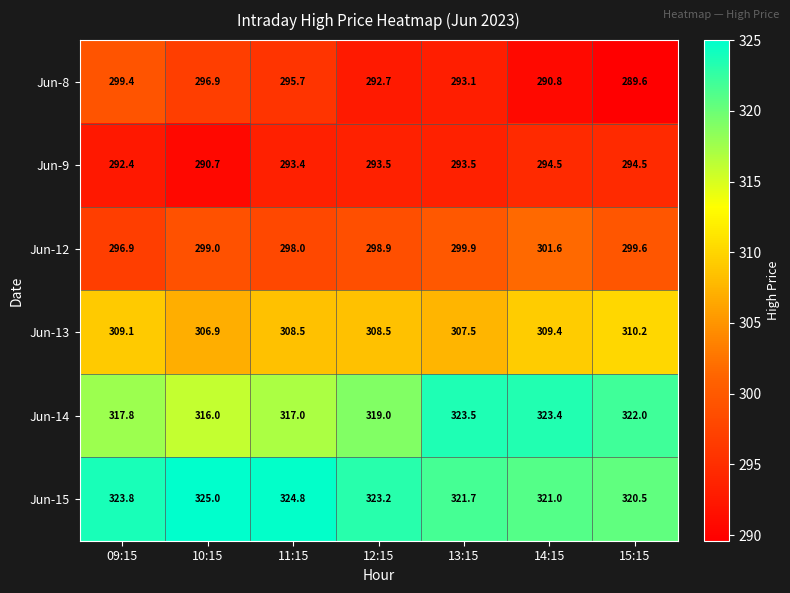

What is the difference between the Jun-15 values at 09:15 and 10:15?

1.2